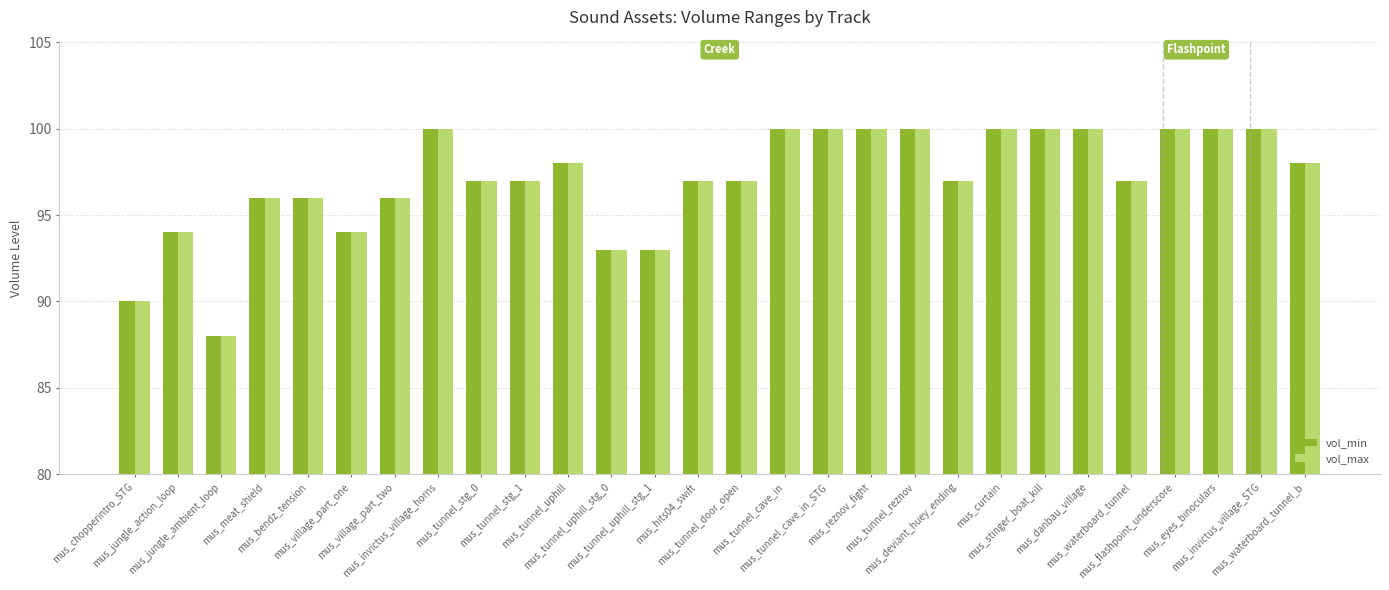

Reading right to left, what are all the values shown in this chart?

vol_min: 98	100	100	100	97	100	100	100	97	100	100	100	100	97	97	93	93	98	97	97	100	96	94	96	96	88	94	90
vol_max: 98	100	100	100	97	100	100	100	97	100	100	100	100	97	97	93	93	98	97	97	100	96	94	96	96	88	94	90